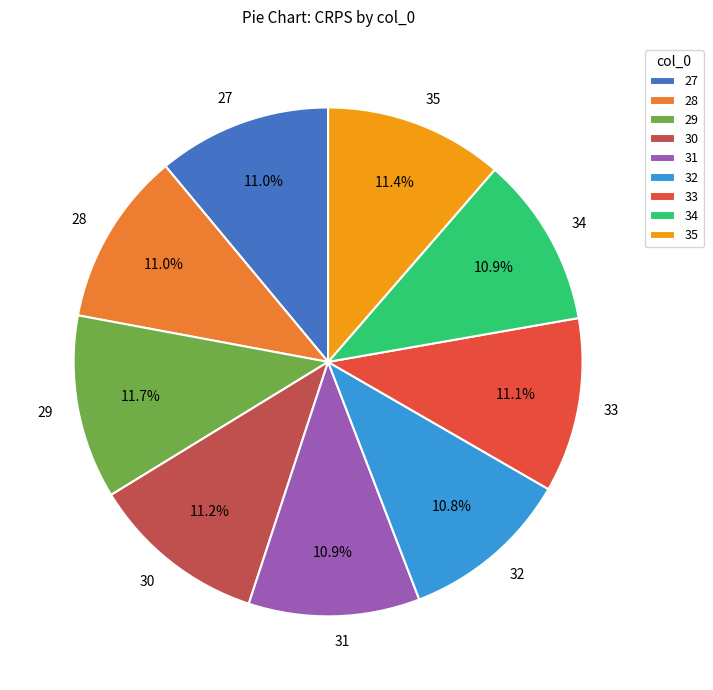

What percentage is the 29 slice, to the nearest percent?

12%